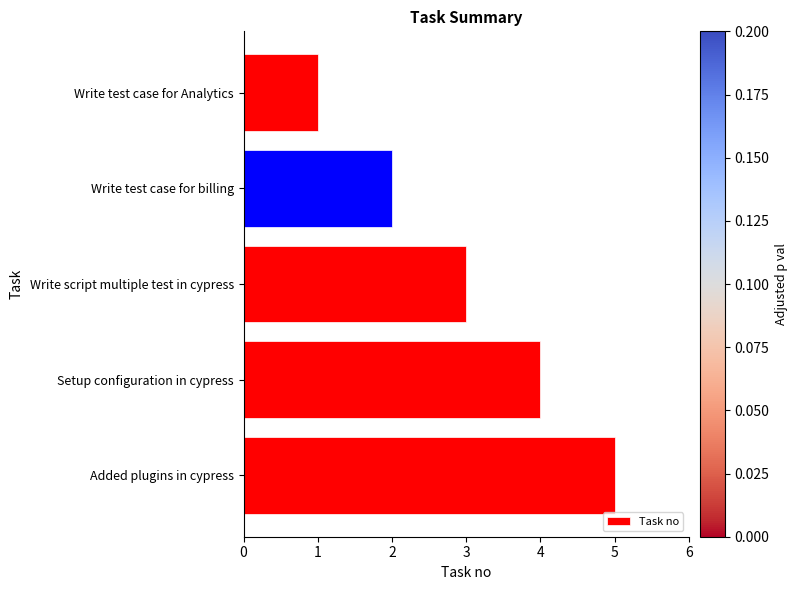

Count the number of data series in this chart.

1